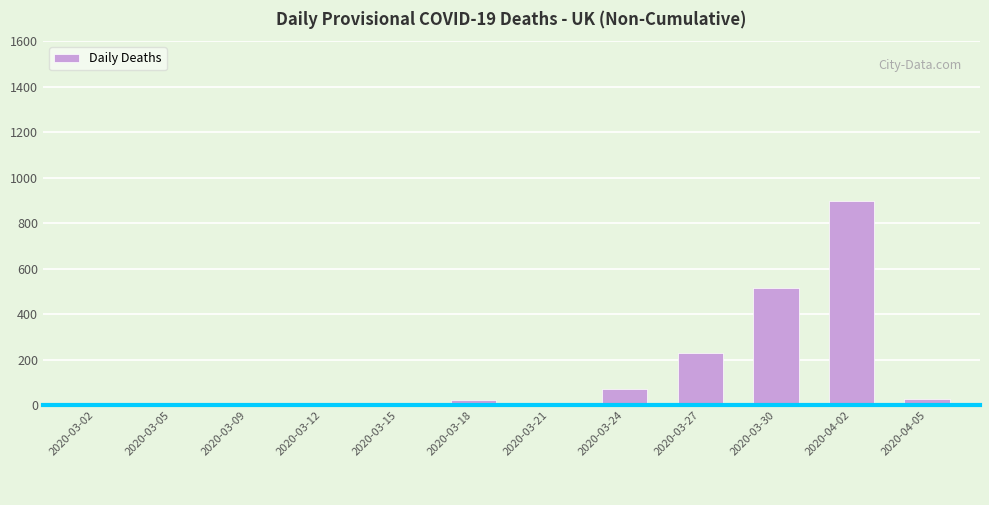

Does the chart contain stacked bars?

No